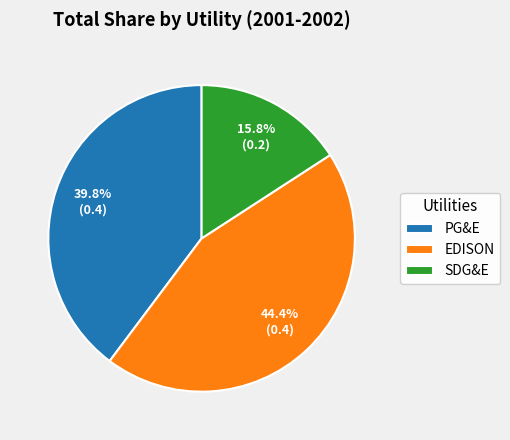

To the nearest percent, what percentage of the pie is PG&E?

40%